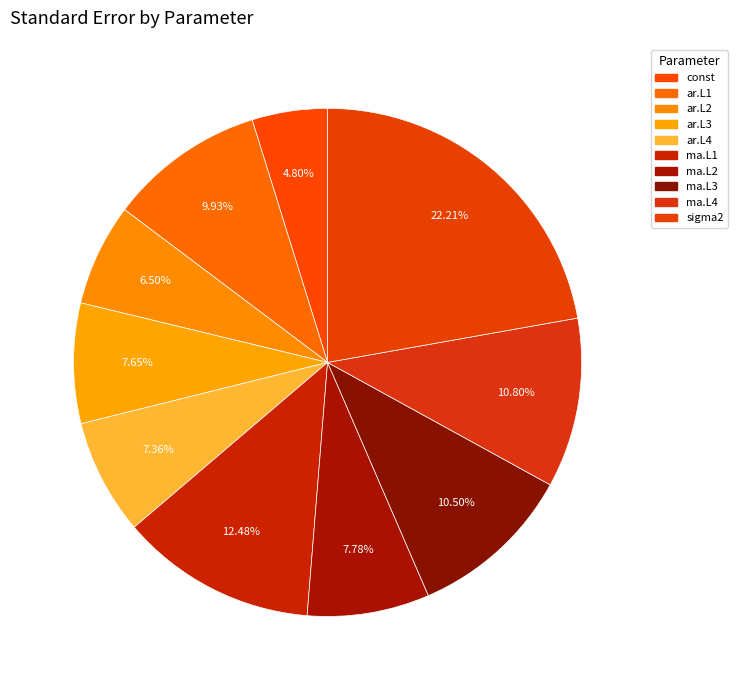

To the nearest percent, what is the difference between the largest and smallest slice percentages?

17%